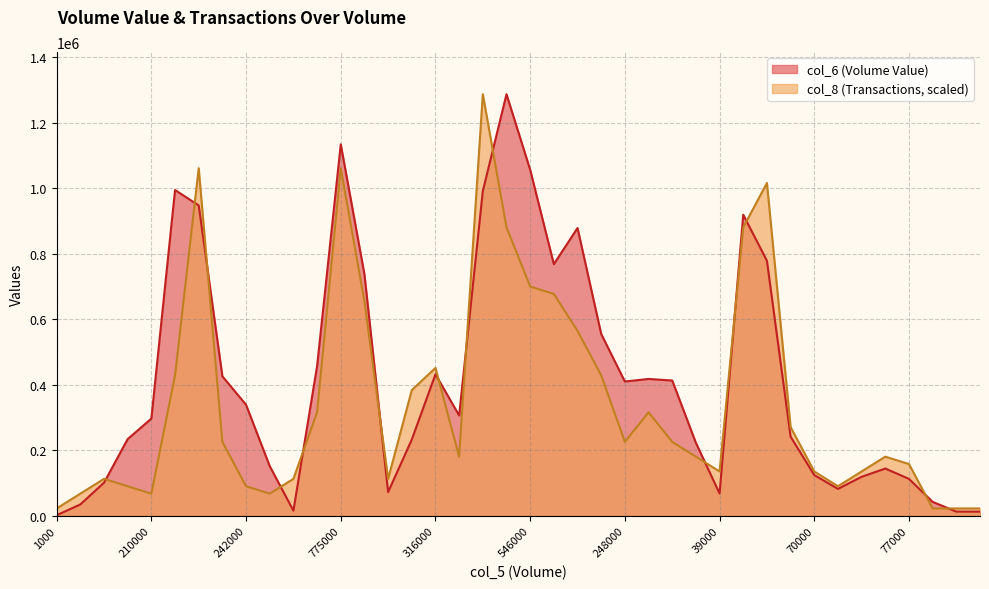

Between 724000 and 616000, which is larger?

616000